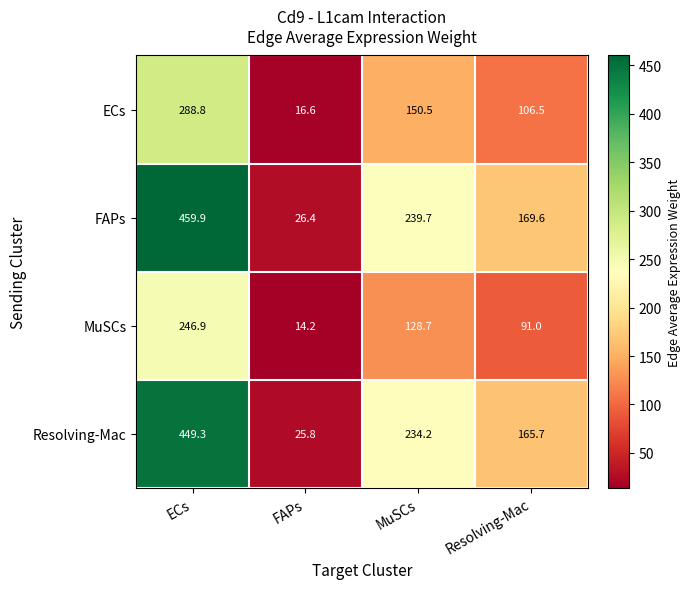

Which label corresponds to the largest value in the chart?

ECs